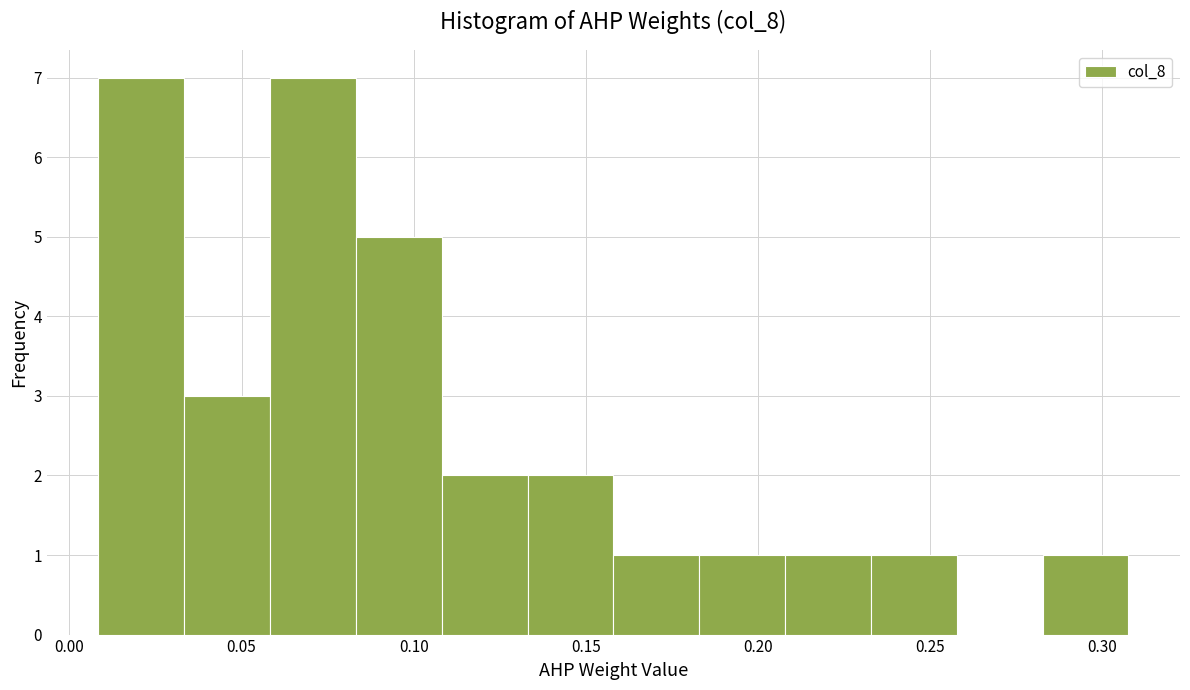

Reading left to right, list every bar in this chart as the range it spans on the x-axis followed by its height. Neither the bar edges nor the heights are printed on the chart, so give them approximately, as read against the axes.

0.010 to 0.035: 7
0.035 to 0.060: 3
0.060 to 0.085: 7
0.085 to 0.110: 5
0.110 to 0.135: 2
0.135 to 0.160: 2
0.160 to 0.185: 1
0.185 to 0.210: 1
0.210 to 0.235: 1
0.235 to 0.260: 1
0.260 to 0.285: 0
0.285 to 0.310: 1